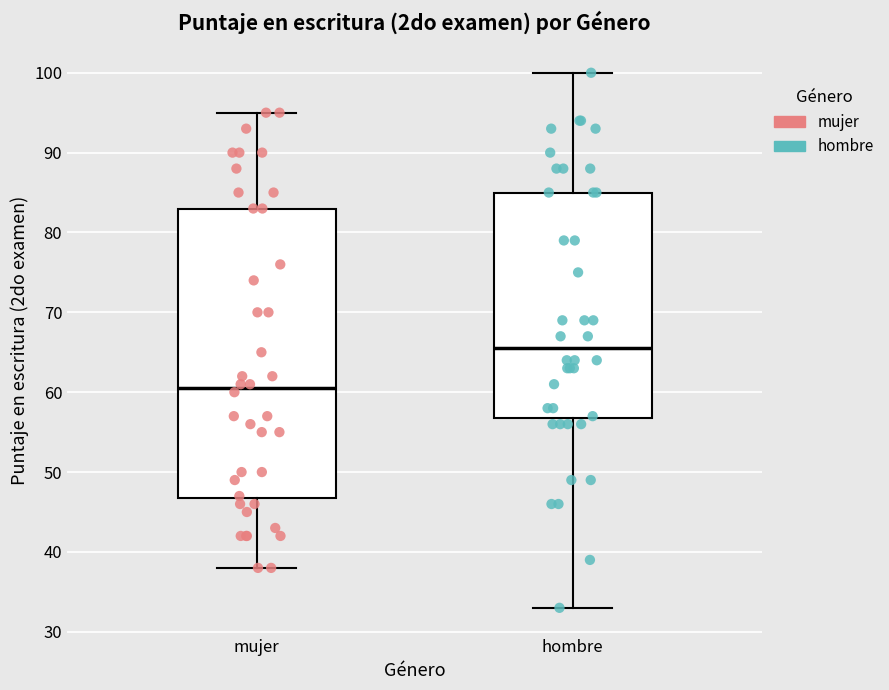

Reading left to right, transcribe this box plot: for each box, give where its median line is, the range the box spans, and where its two whiskers end, as read against the y-axis. The values are not printed on the chart, so give them approximately, as read against the axis.

mujer: median 61, box 47 to 83, whiskers 38 to 95
hombre: median 66, box 57 to 85, whiskers 33 to 100